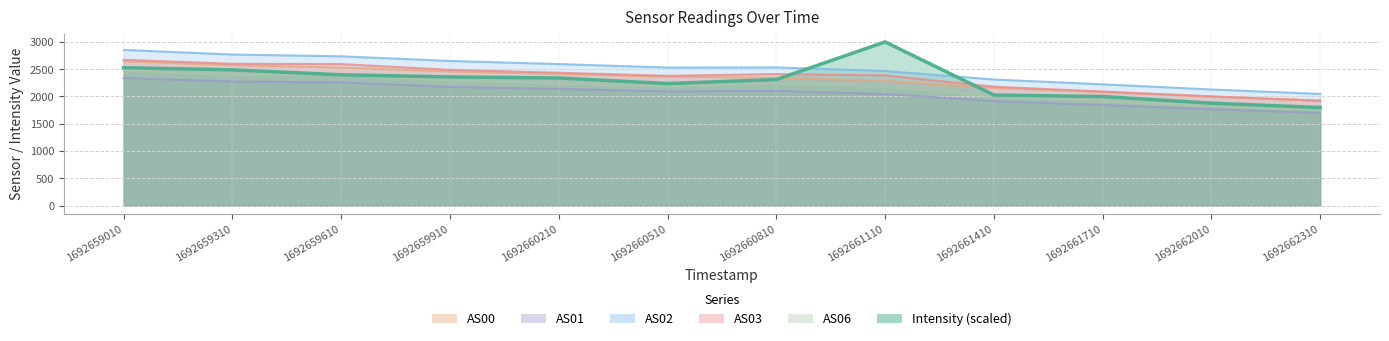

How many distinct data groups are displayed?

6